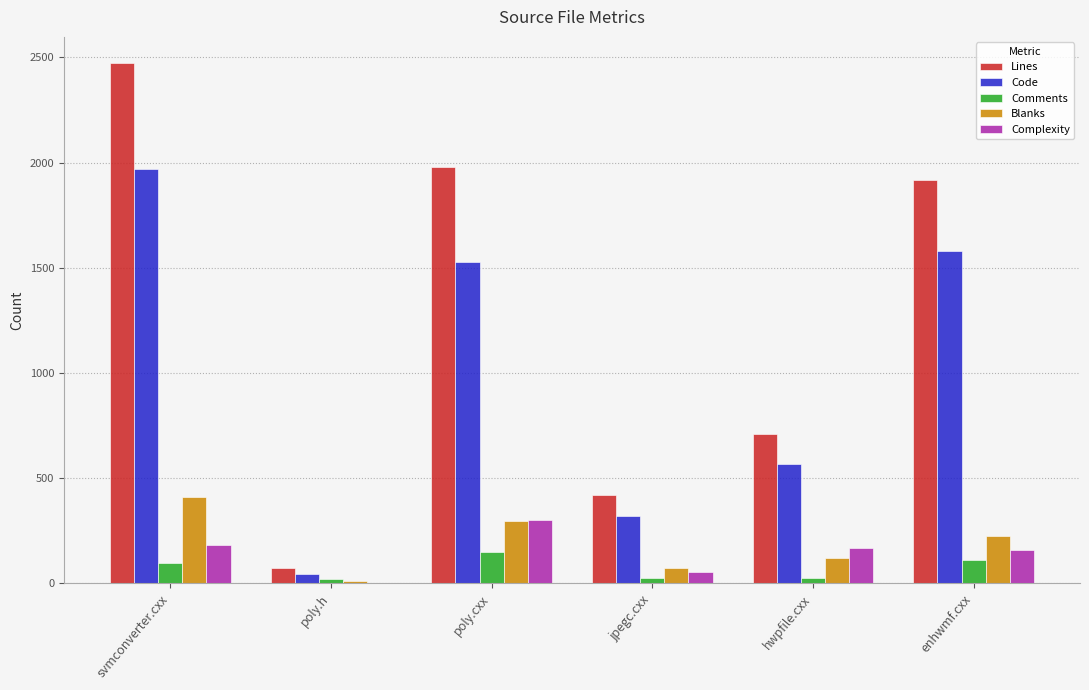

What is the maximum value shown in the chart?

2474